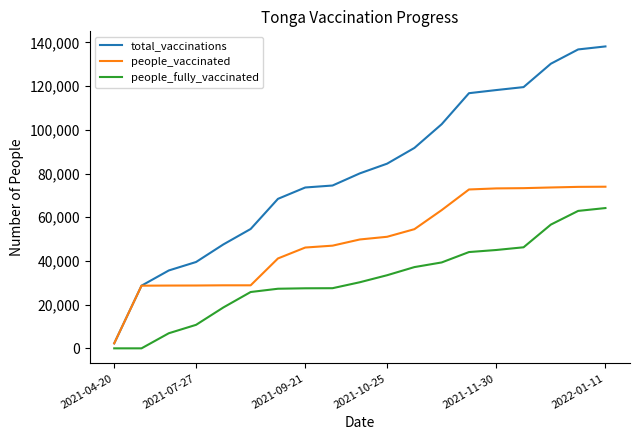

Which series has the largest range (max minus min)?

total_vaccinations